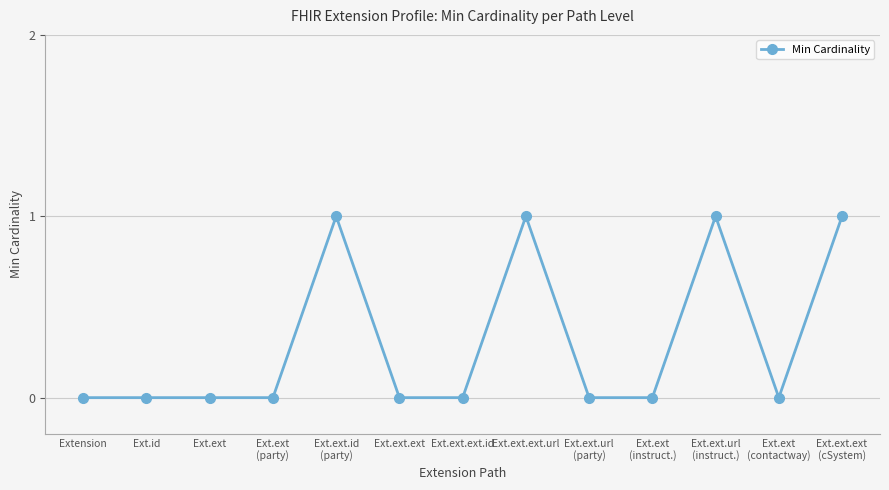

Which has a higher value, Ext.ext.ext.url or Ext.ext.ext.id?

Ext.ext.ext.url